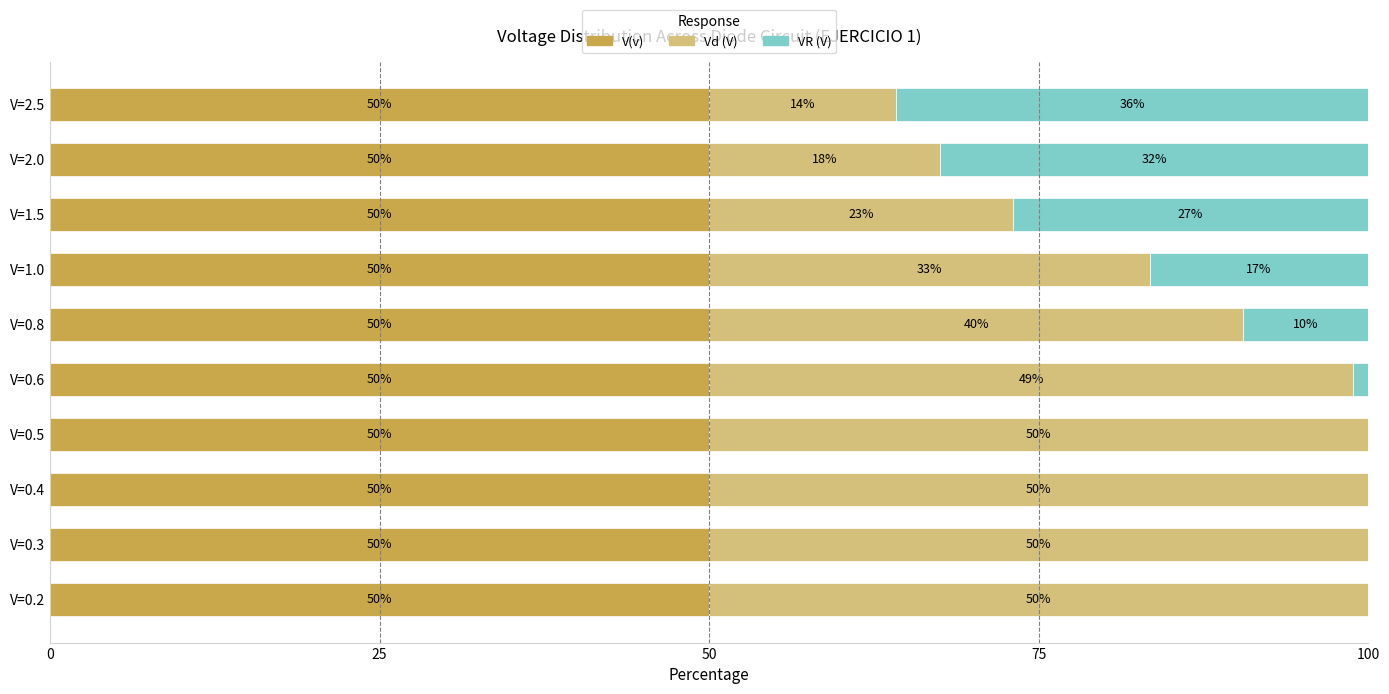

What is the maximum value for V(v)?

50.0